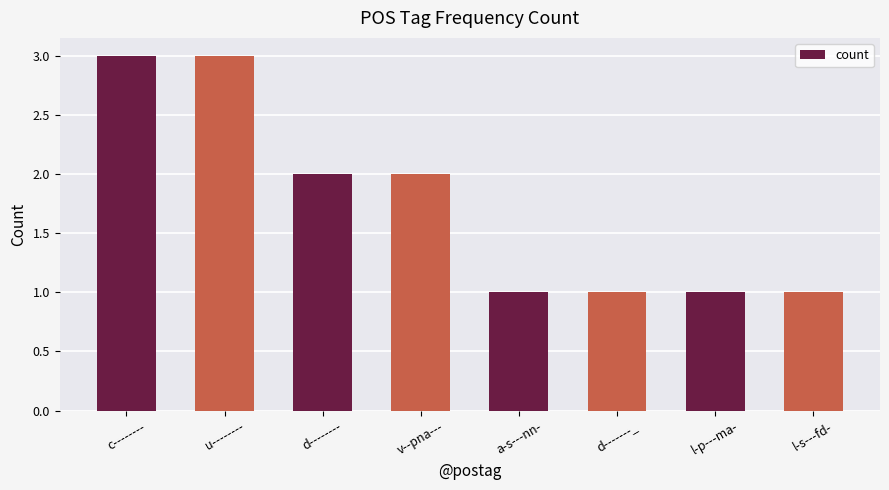

The value at a-s---nn- is 1. True or false?

True